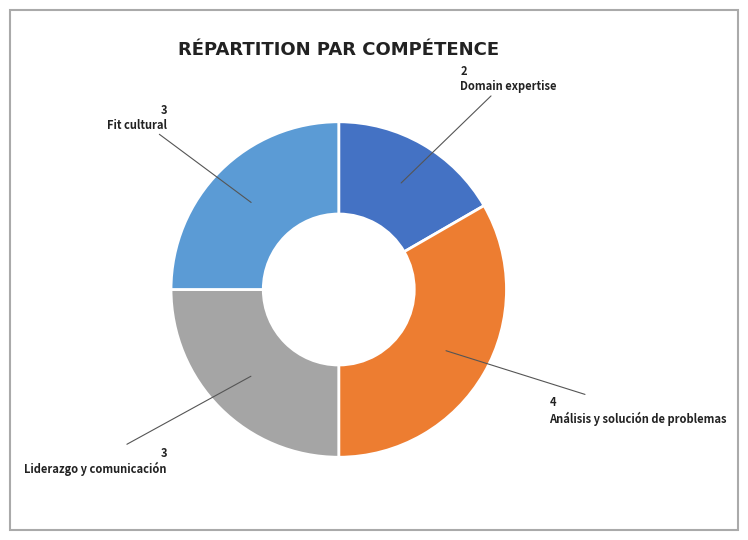

What is the ratio of the value at Fit cultural to the value at Domain expertise?

1.5